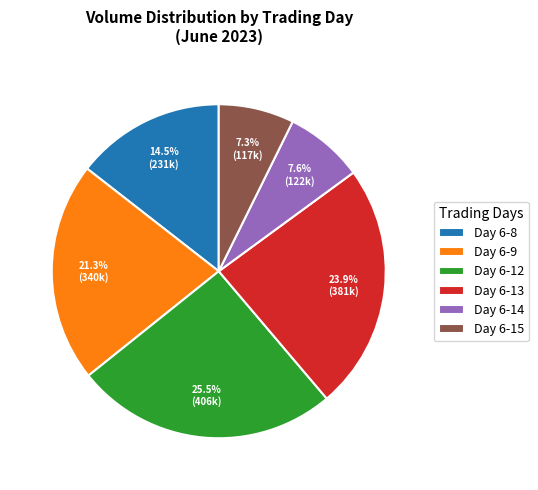

Which has a higher value, Day 6-13 or Day 6-14?

Day 6-13